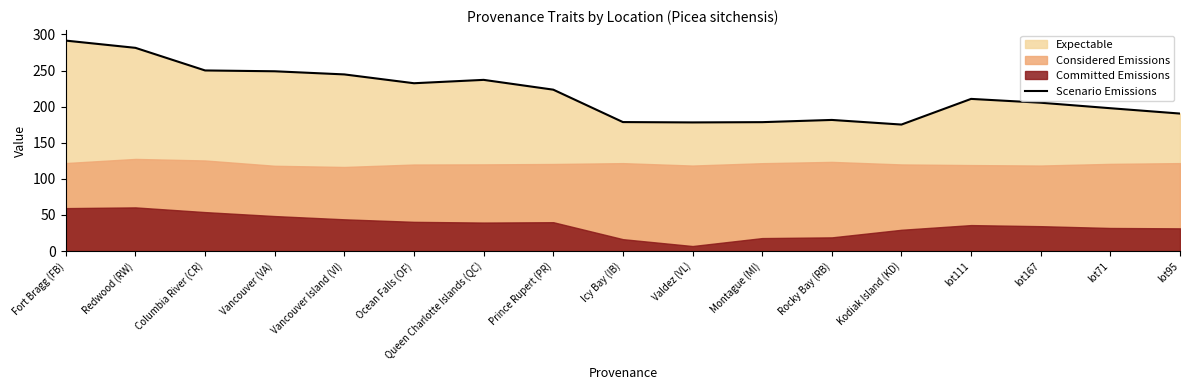

What is the change in value from Fort Bragg (FB) to Queen Charlotte Islands (QC)?

-54.4